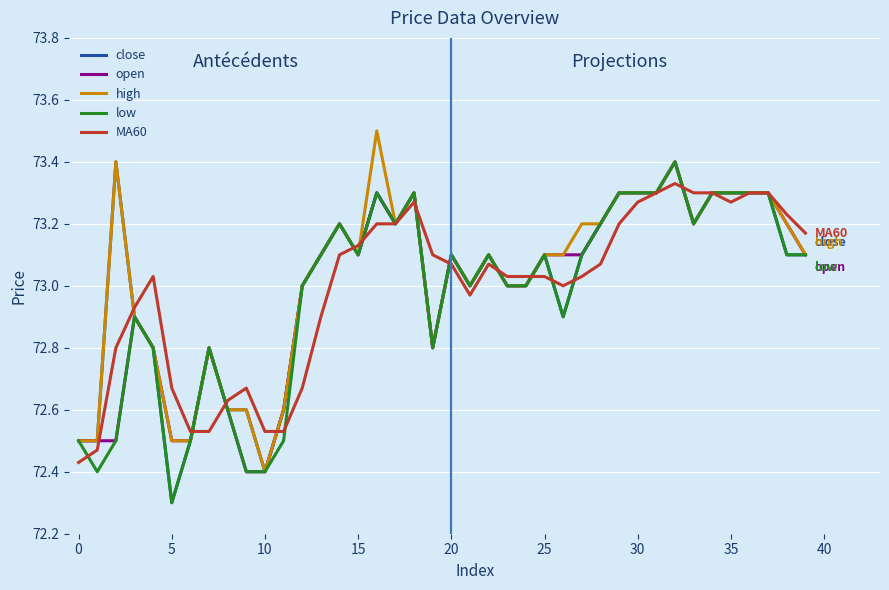

What is the minimum value for low?

72.3